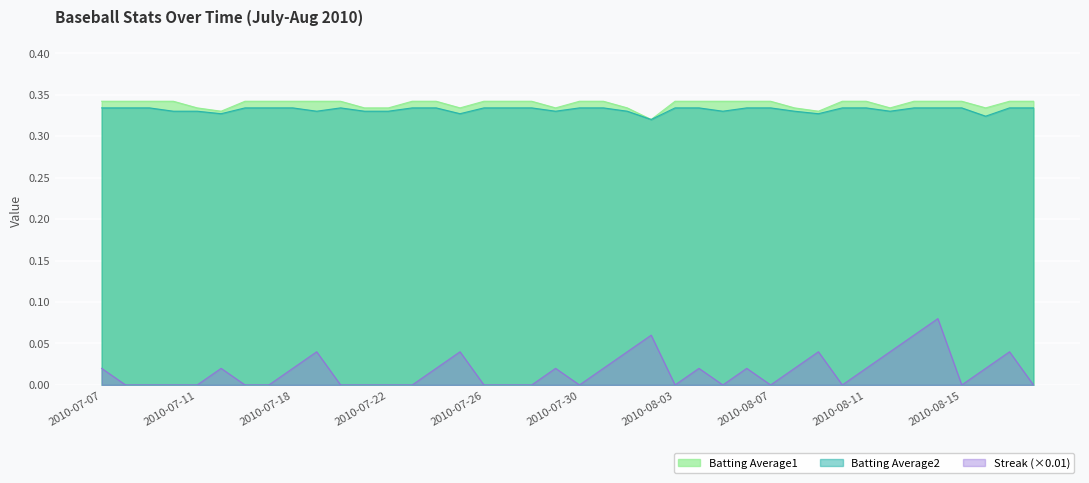

Is it true that Batting Average2 equals 0.5 at 2010-07-16?

False